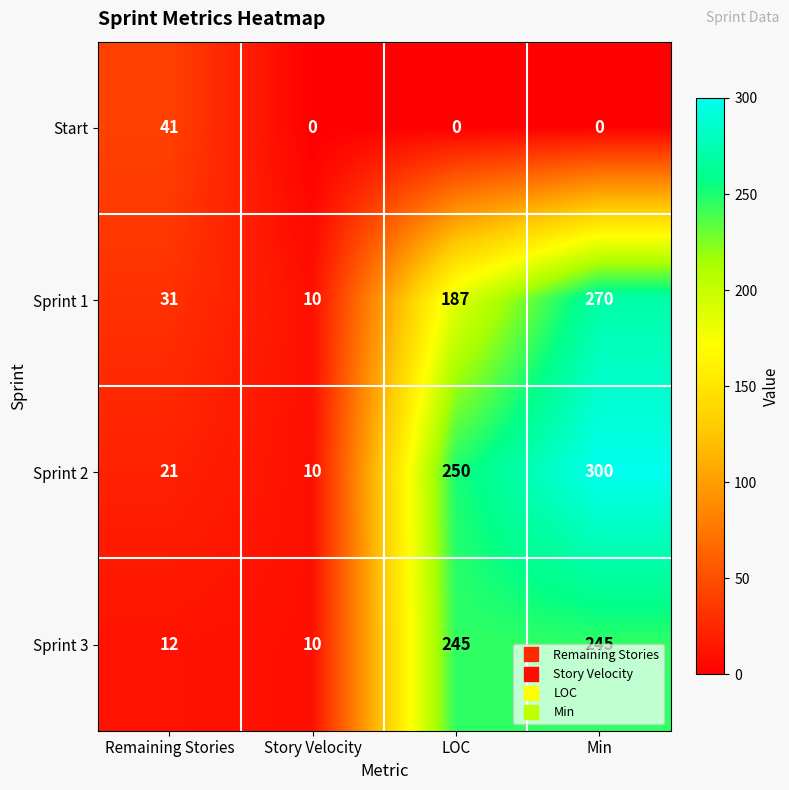

Which series has the largest total across all categories?

Sprint 2